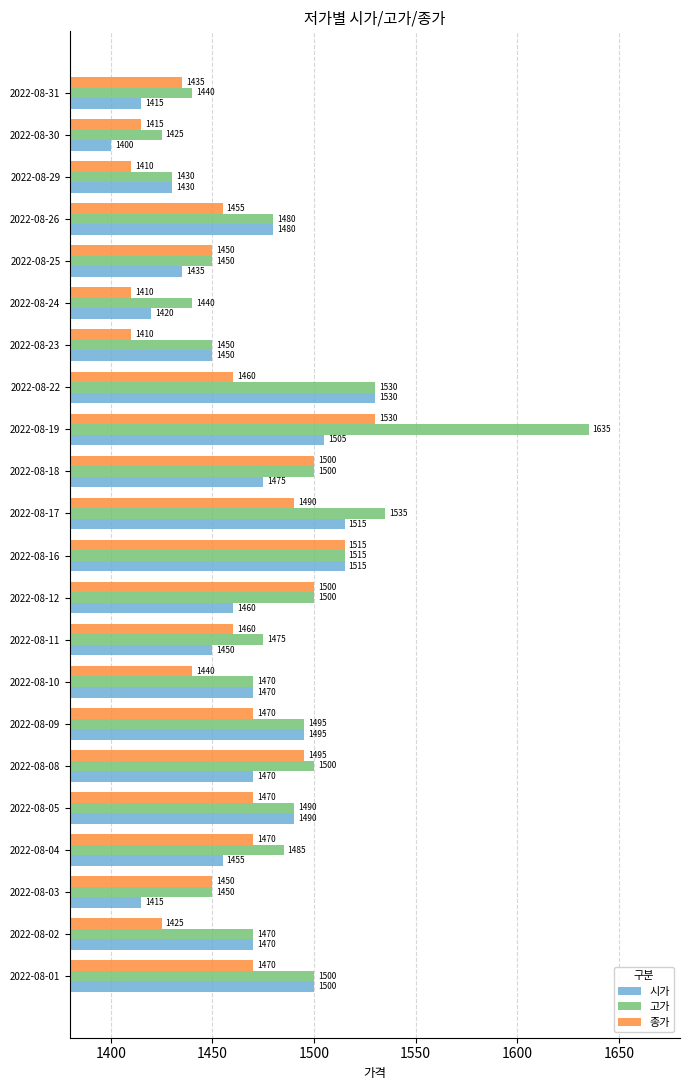

List the series in order of their overall mean, highest first.

고가, 시가, 종가